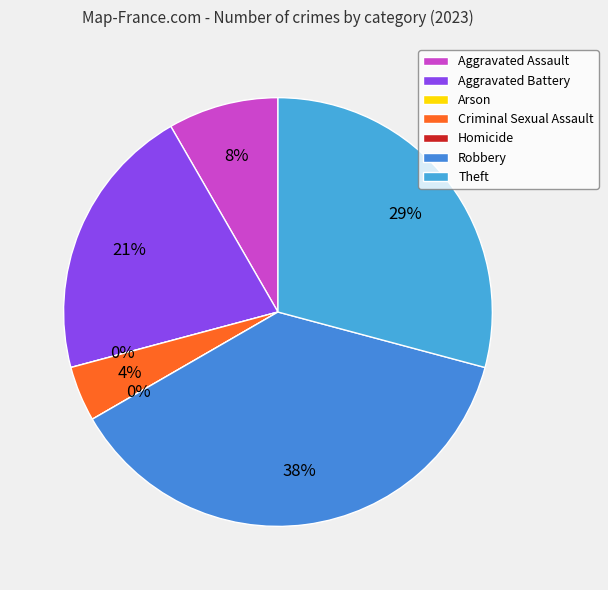

Is it true that Aggravated Battery is 31% of the pie?

False